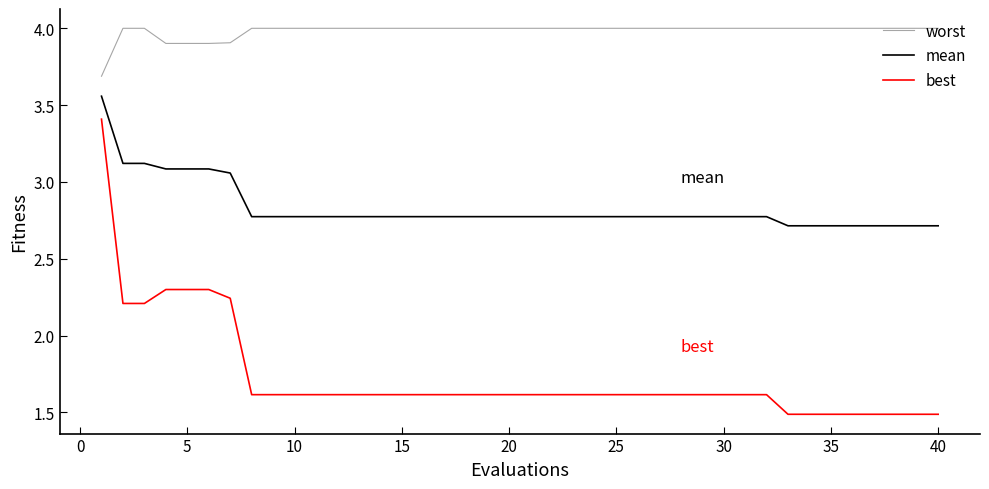

True or false: best and mean intersect in this chart.

False